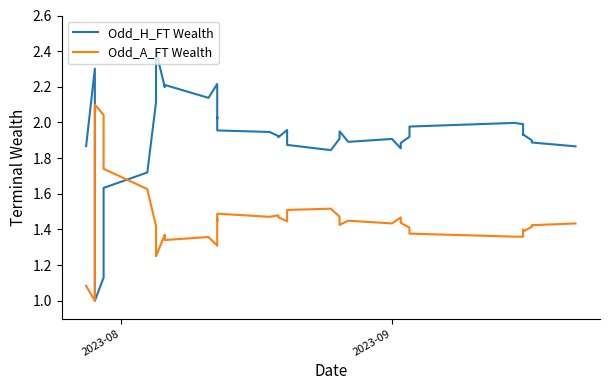

Is it true that Odd_H_FT Wealth equals 3.0 at 14?

False